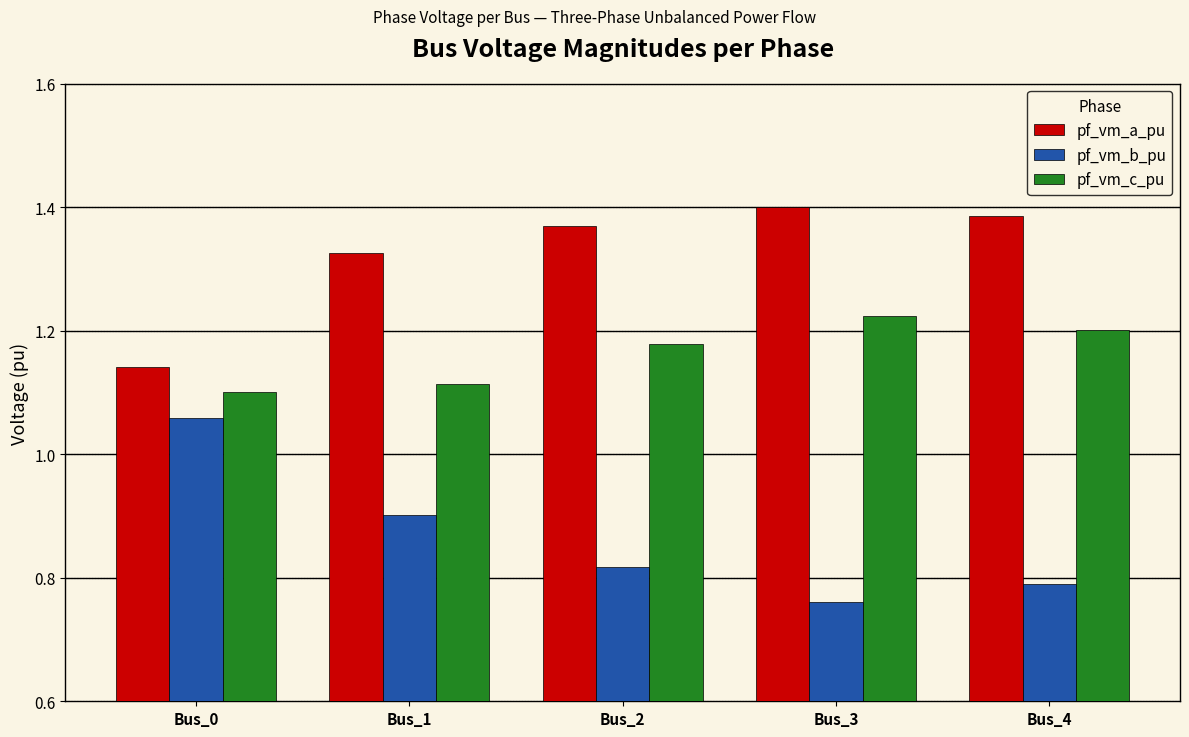

Which category has the lowest value in the pf_vm_b_pu series?

Bus_3